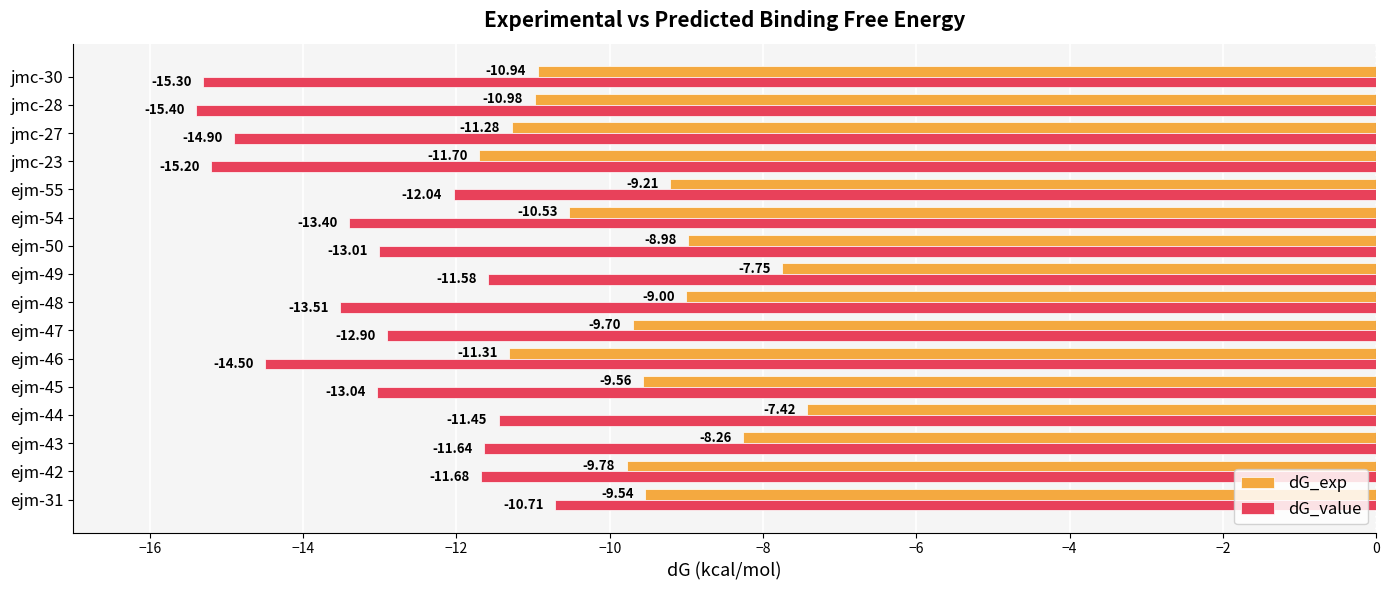

What is the spread (max minus min) of values at ejm-44?

4.0